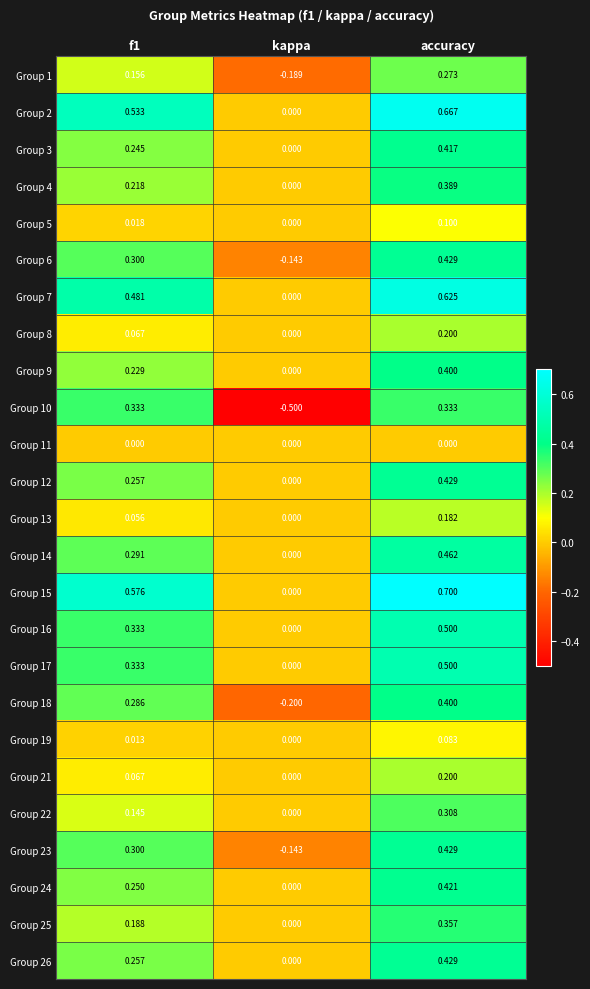

Is the value of Group 10 at accuracy greater than the value of Group 6 at kappa?

Yes